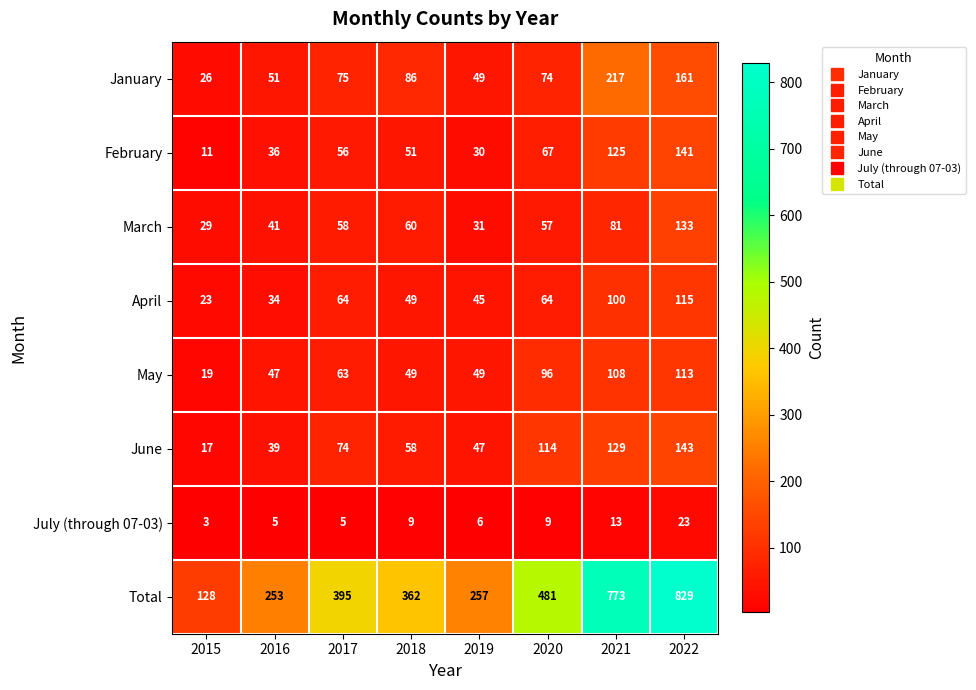

How many series are shown in this chart?

8